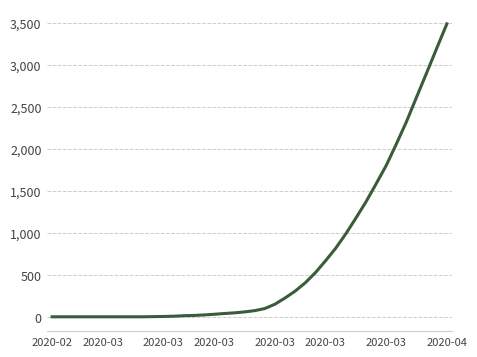

What is the greatest value displayed?

3488